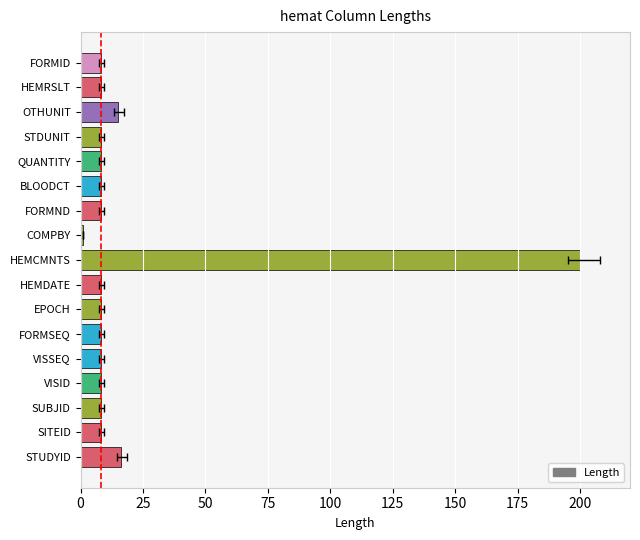

What is the minimum value shown in the chart?

1